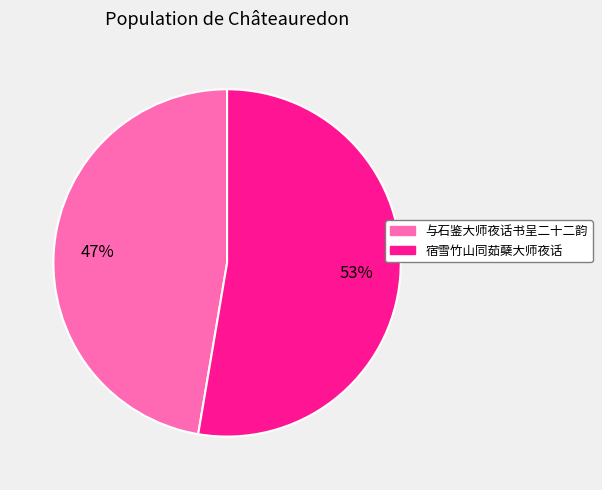

To the nearest percent, what portion does 与石鉴大师夜话书呈二十二韵 represent?

47%